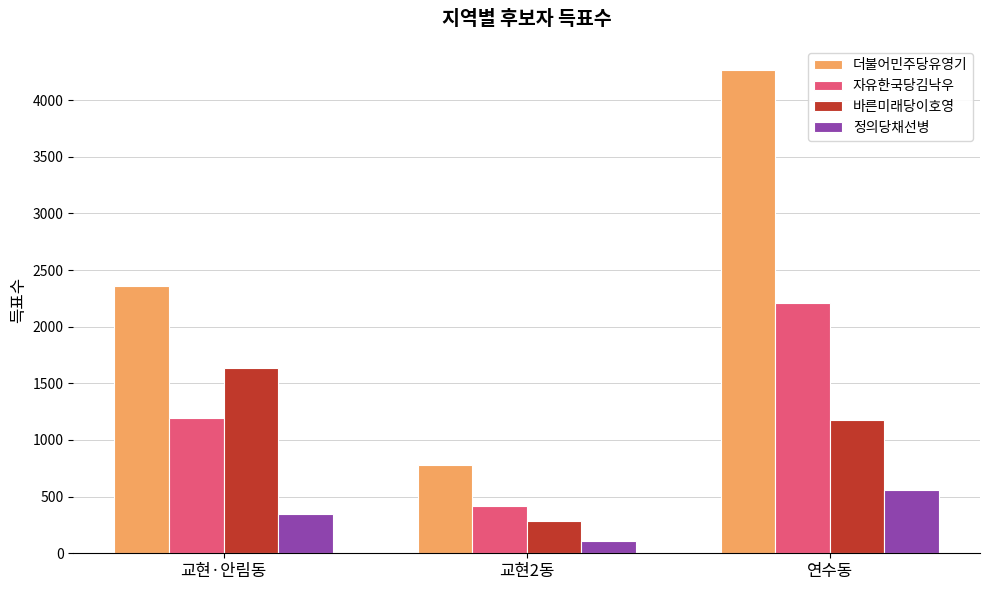

What is the difference between the highest and lowest values at 교현2동?

663